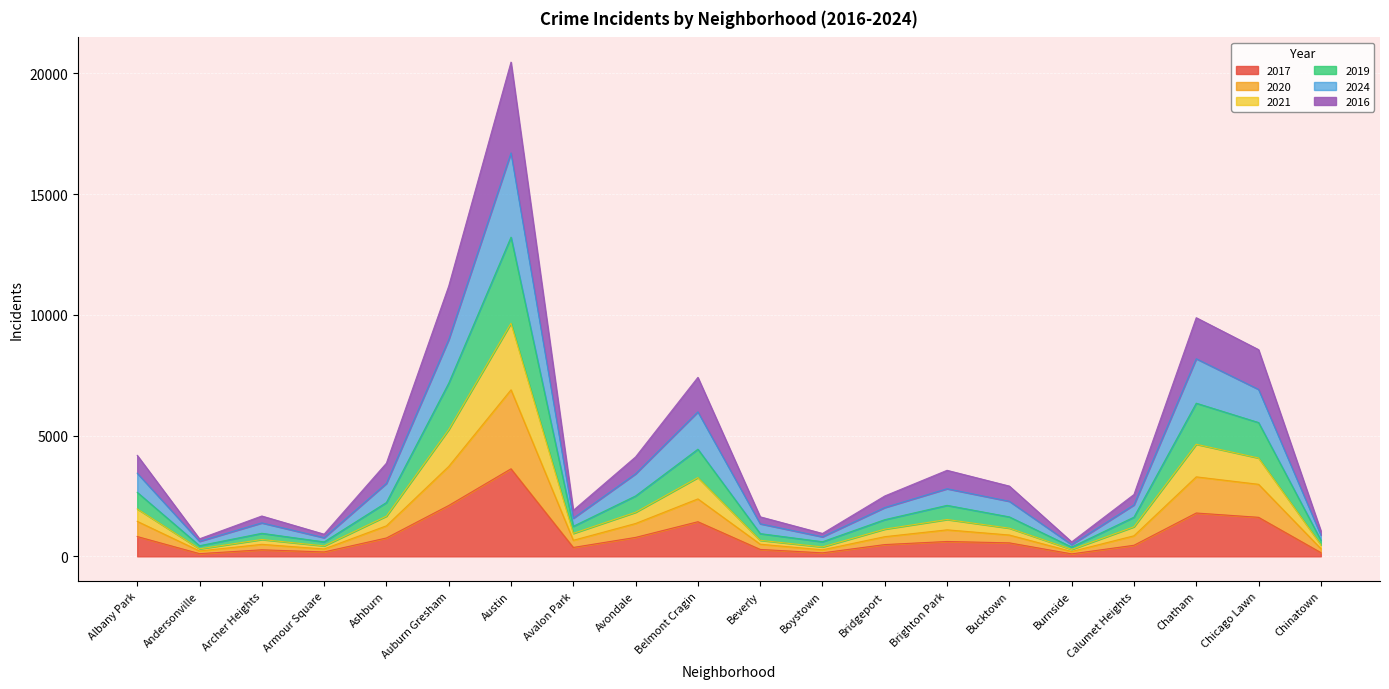

True or false: 2019 and 2016 intersect in this chart.

False